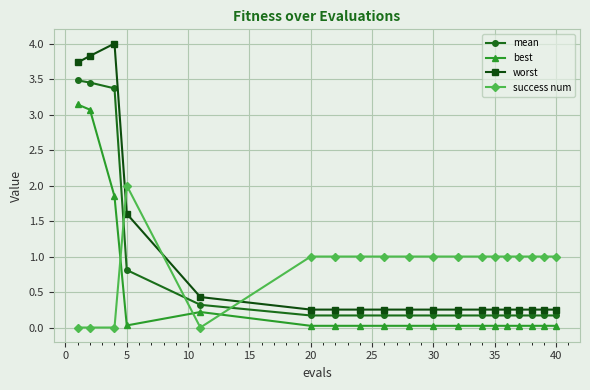

Which series ends up on top after the final intersection of success num and worst?

success num